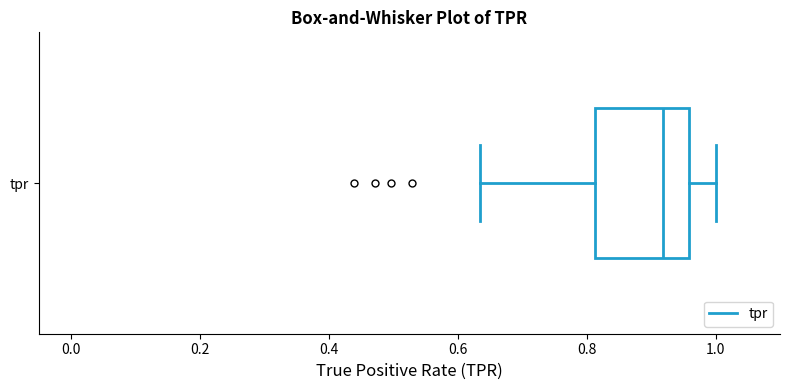

Transcribe this box plot: give where the median line is, the range the box spans, and where the two whiskers end, as read against the x-axis. The values are not printed on the chart, so give them approximately, as read against the axis.

median 0.92, box 0.82 to 0.96, whiskers 0.64 to 1.00